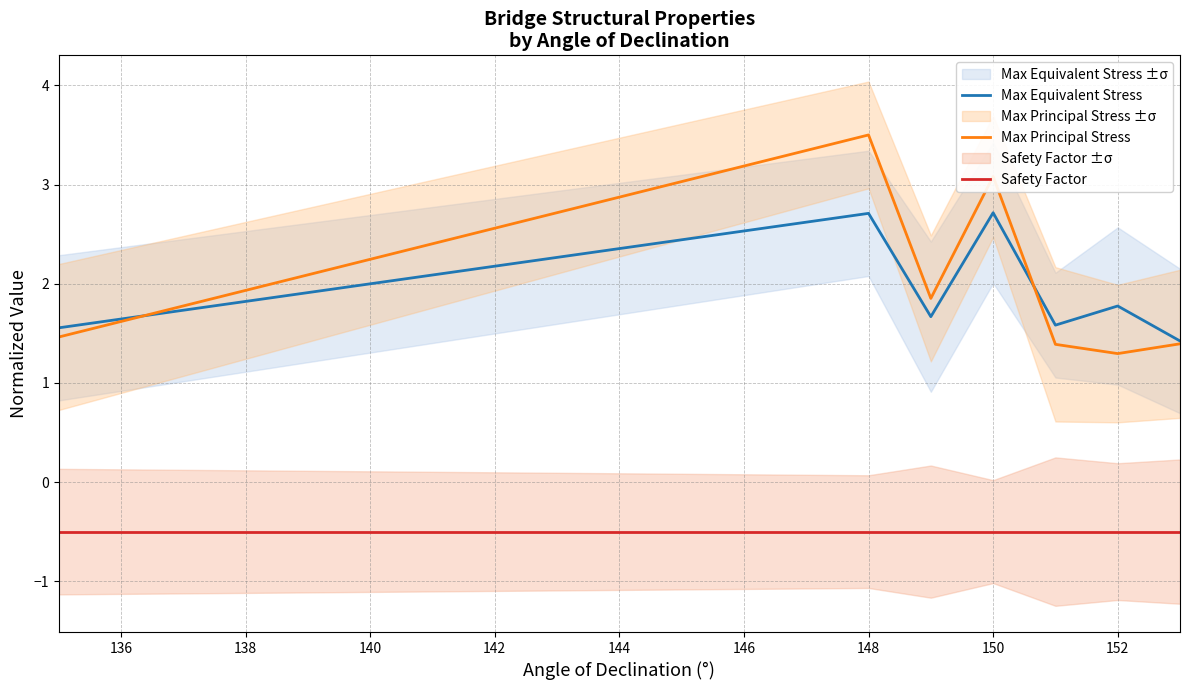

The Max Principal Stress series shows 1.3 at 152. True or false?

True